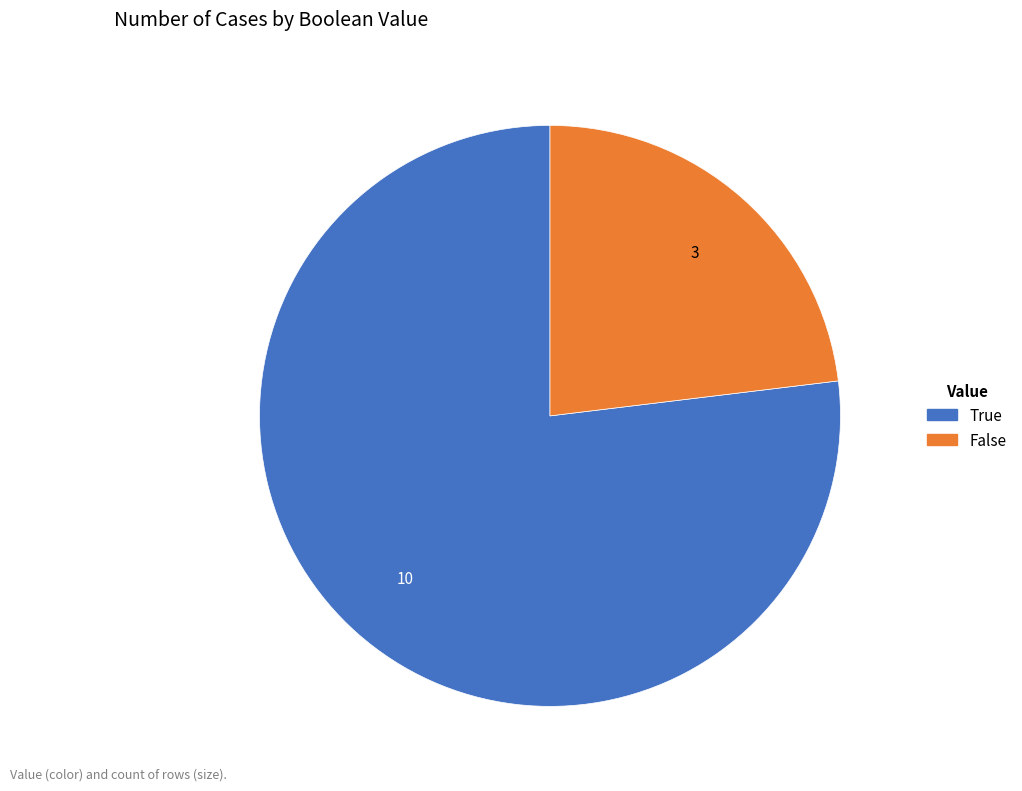

Which has a higher value, True or False?

True